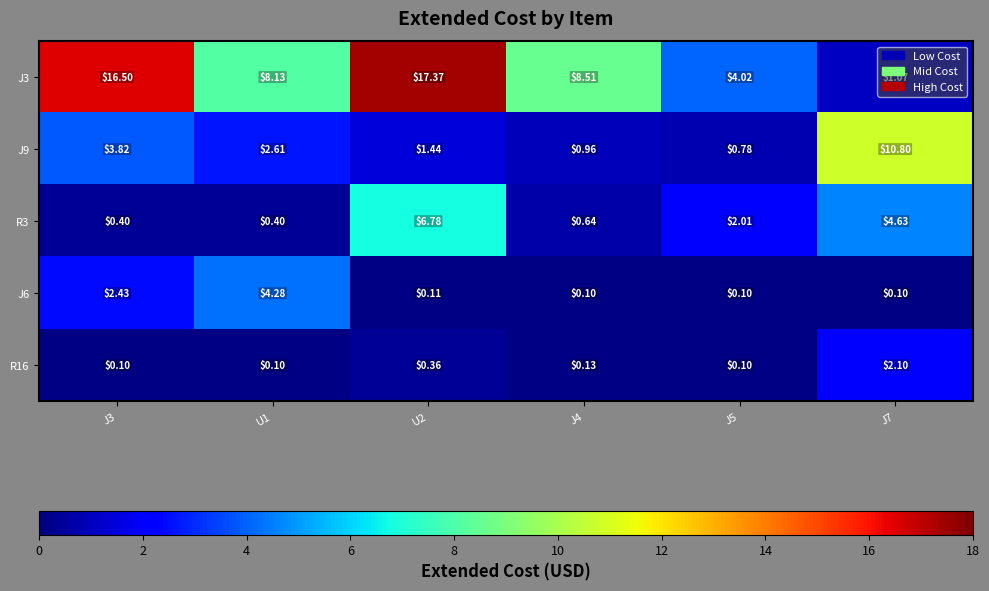

Is the value of R16 at J5 greater than the value of J6 at U2?

No